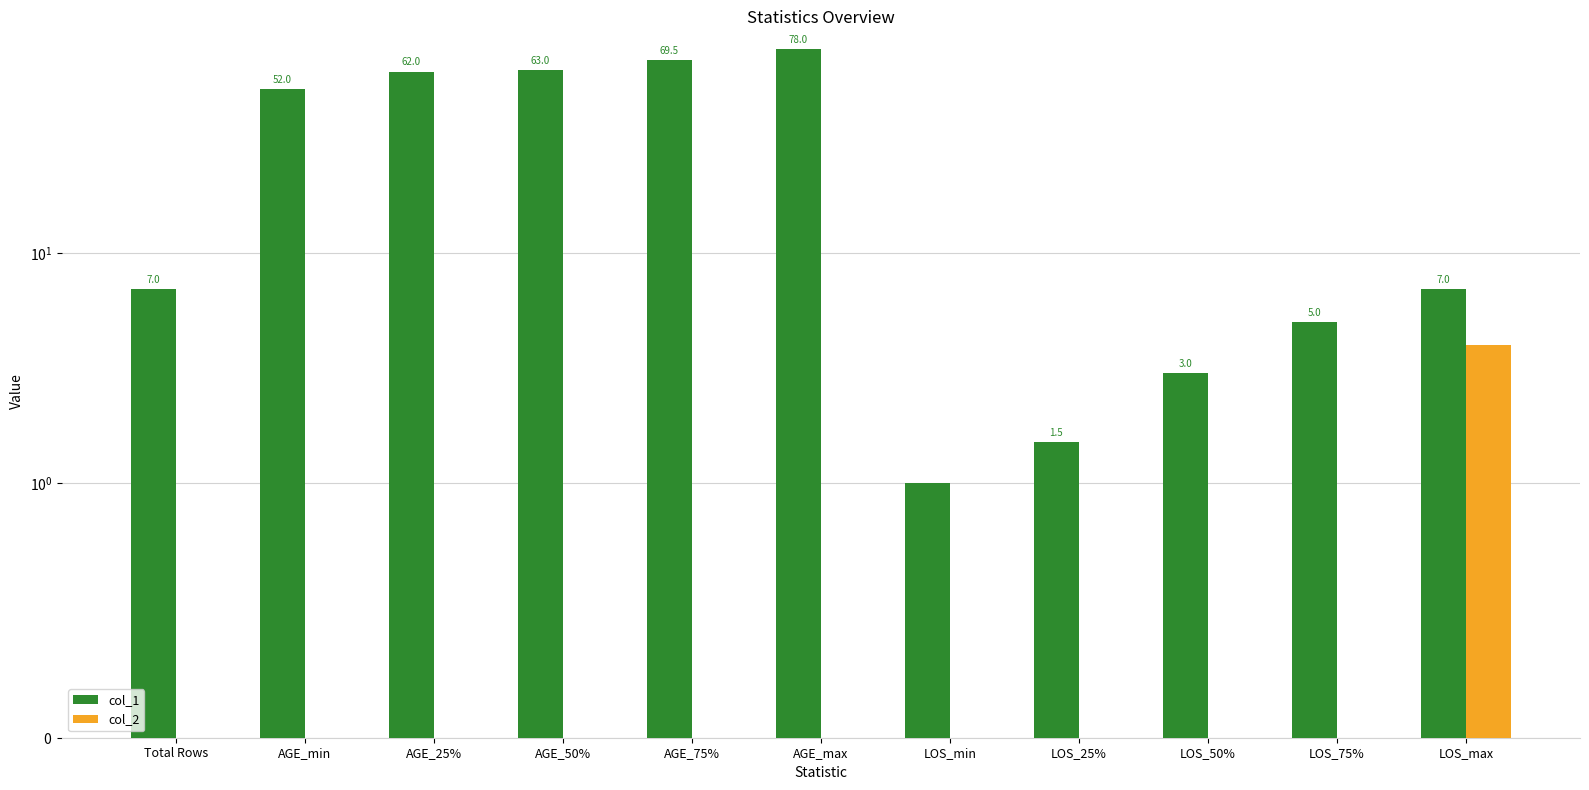

The col_1 series shows 2.3 at LOS_25%. True or false?

False